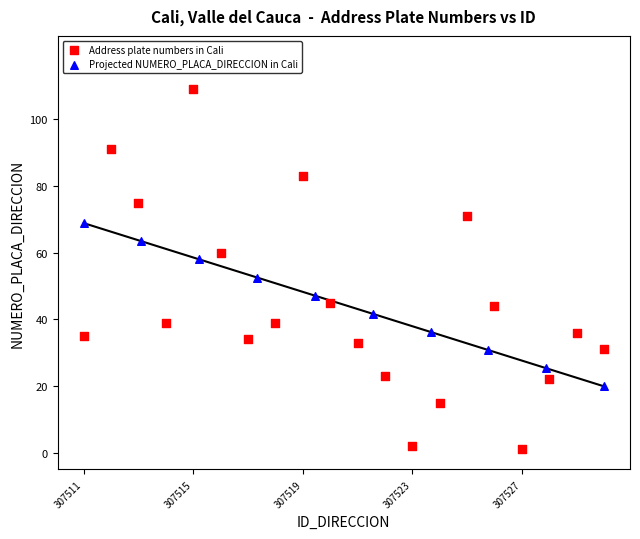

Which series contains the lowest Y value?

Address plate numbers in Cali